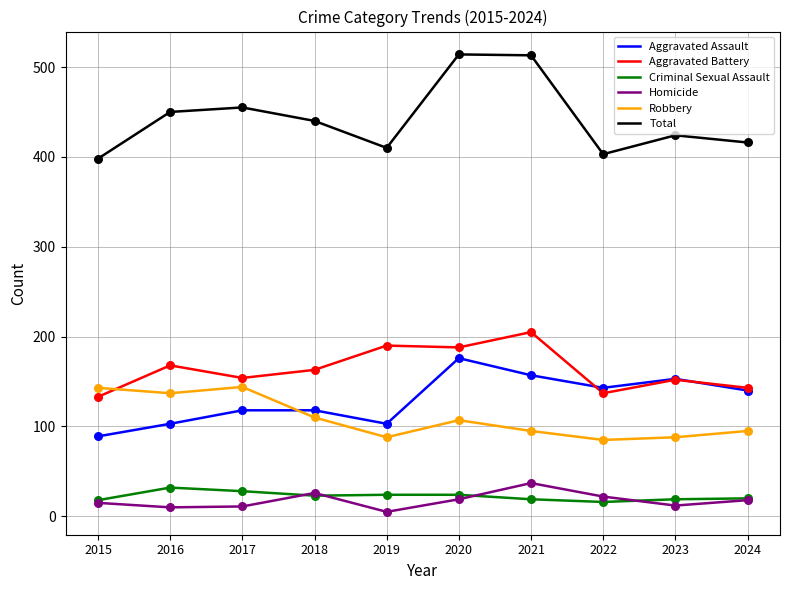

Which series has the largest range (max minus min)?

Total